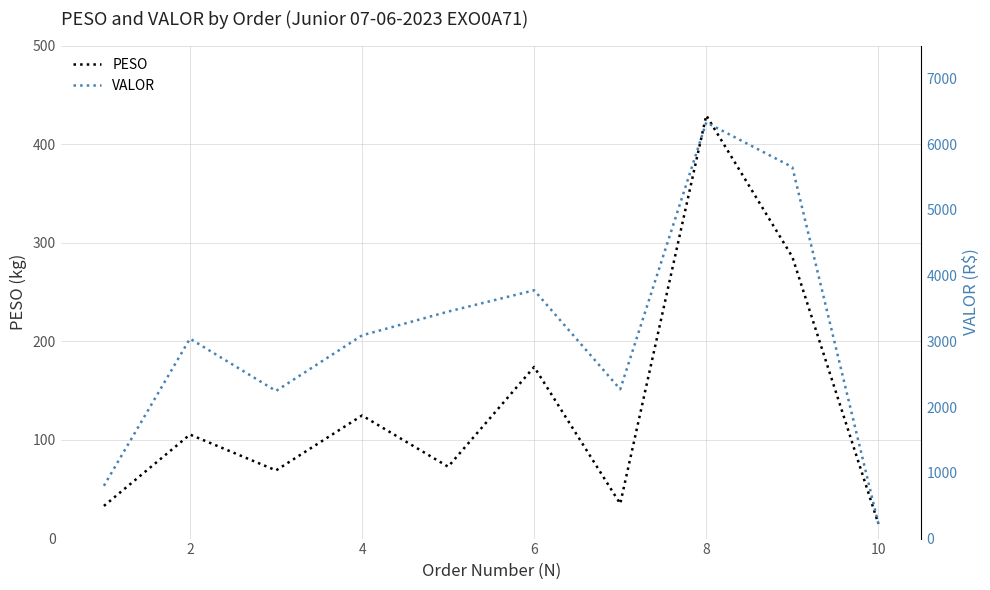

Is this an area chart (filled region under the line)?

No